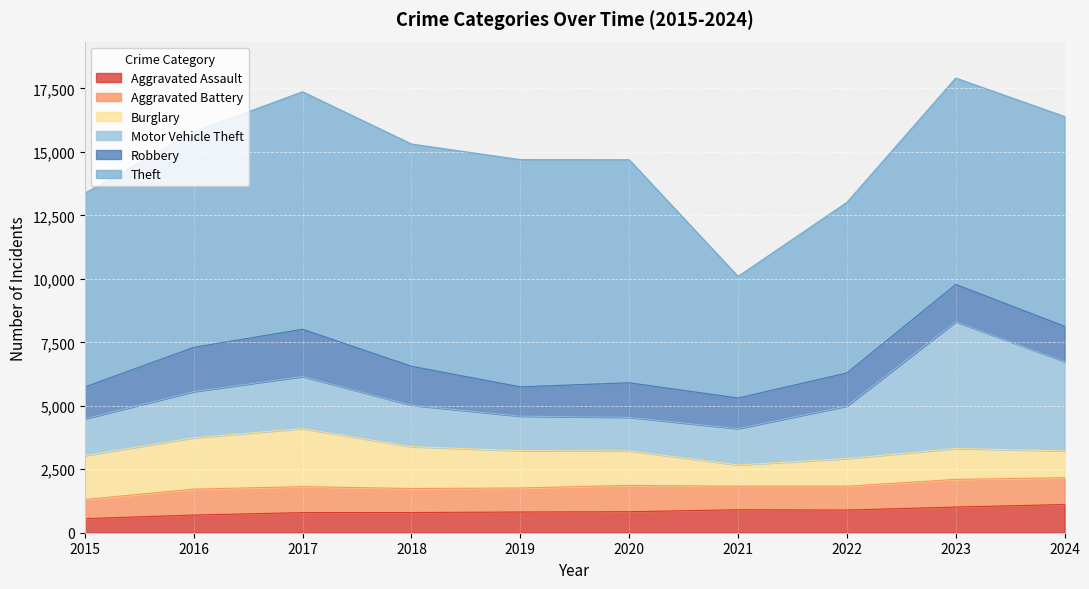

Reading right to left, transcribe all the data shown in this chart.

Aggravated Assault: 1111	1011	893	904	827	816	795	792	697	554
Aggravated Battery: 1056	1089	939	927	1037	946	945	1023	1020	754
Burglary: 1054	1218	1088	837	1359	1468	1650	2287	2024	1728
Motor Vehicle Theft: 3523	4992	2070	1432	1322	1361	1633	2051	1818	1453
Robbery: 1388	1471	1302	1206	1363	1155	1533	1862	1743	1254
Theft: 8263	8130	6721	4793	8784	8951	8756	9355	8494	7635